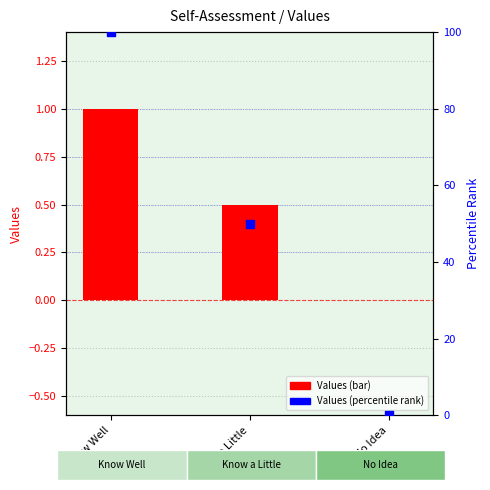

At which category is the sum across all series the highest?

Know Well